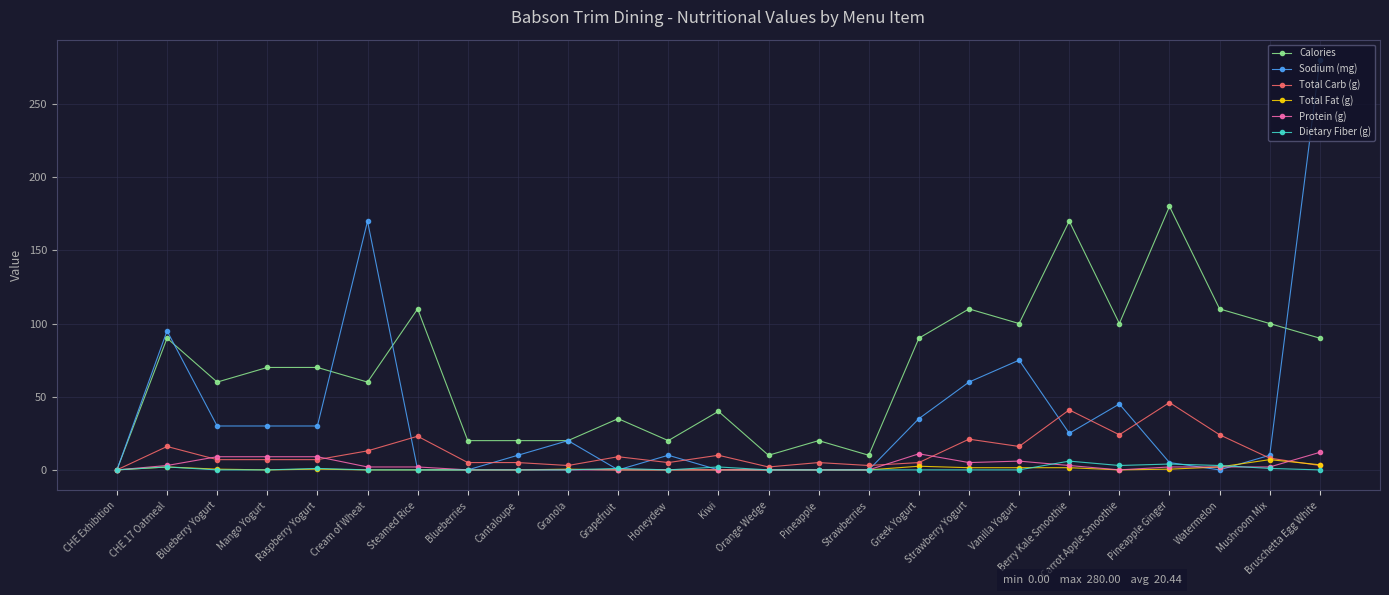

At which label is Sodium (mg) closest to 140?

Cream of Wheat